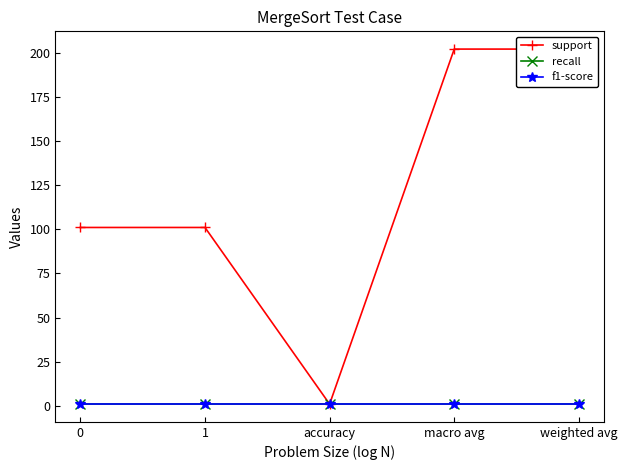

Count the number of categories in the chart.

5